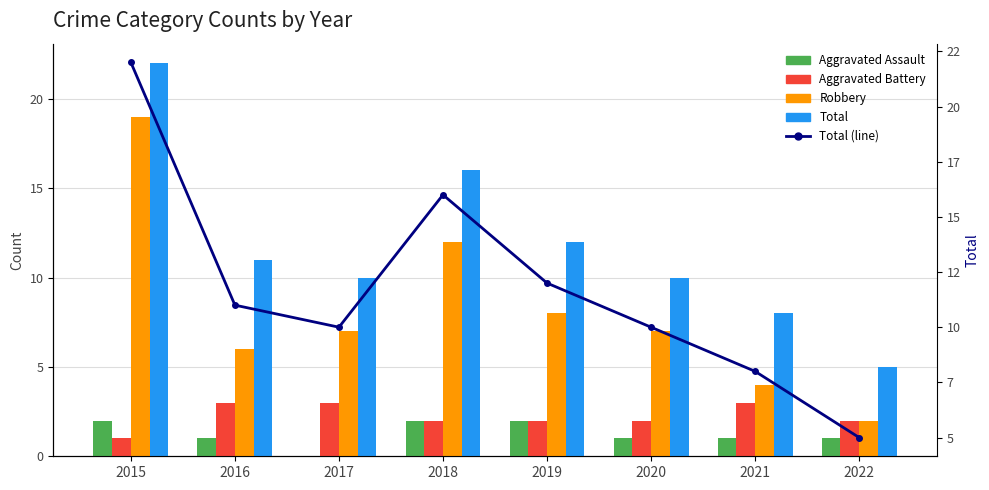

Rank the series at 2016 from highest to lowest value.

Total, Total (line), Robbery, Aggravated Battery, Aggravated Assault